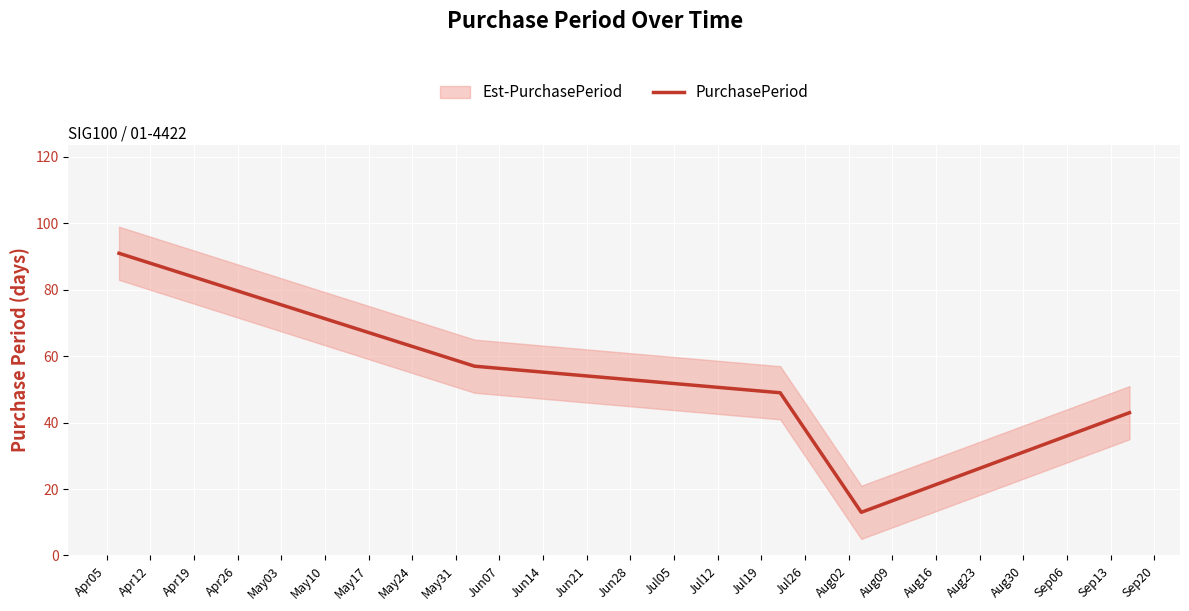

What is the lowest value of the PurchasePeriod series?

13